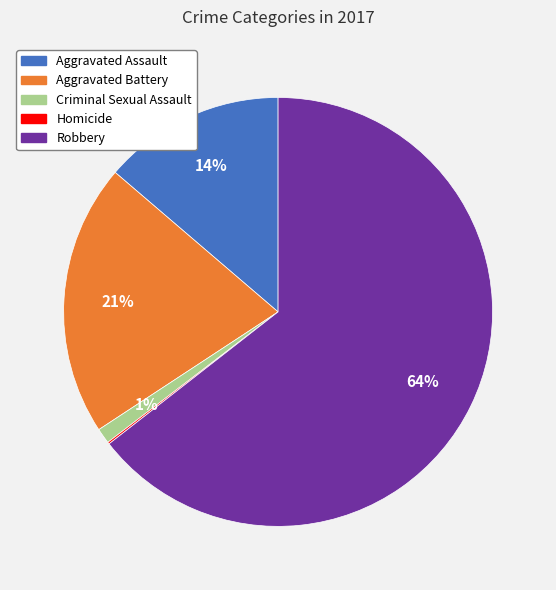

Does any single category account for the majority?

Yes